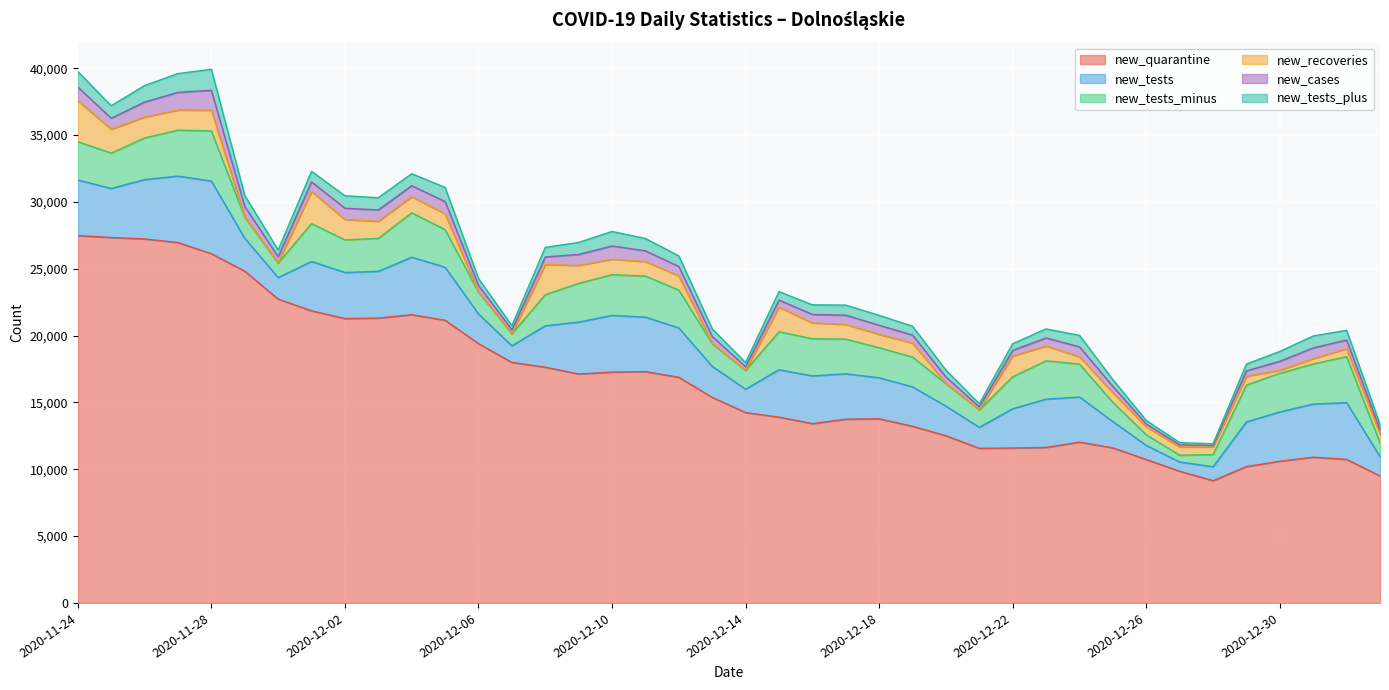

The new_cases series shows 418 at 2020-12-22. True or false?

True